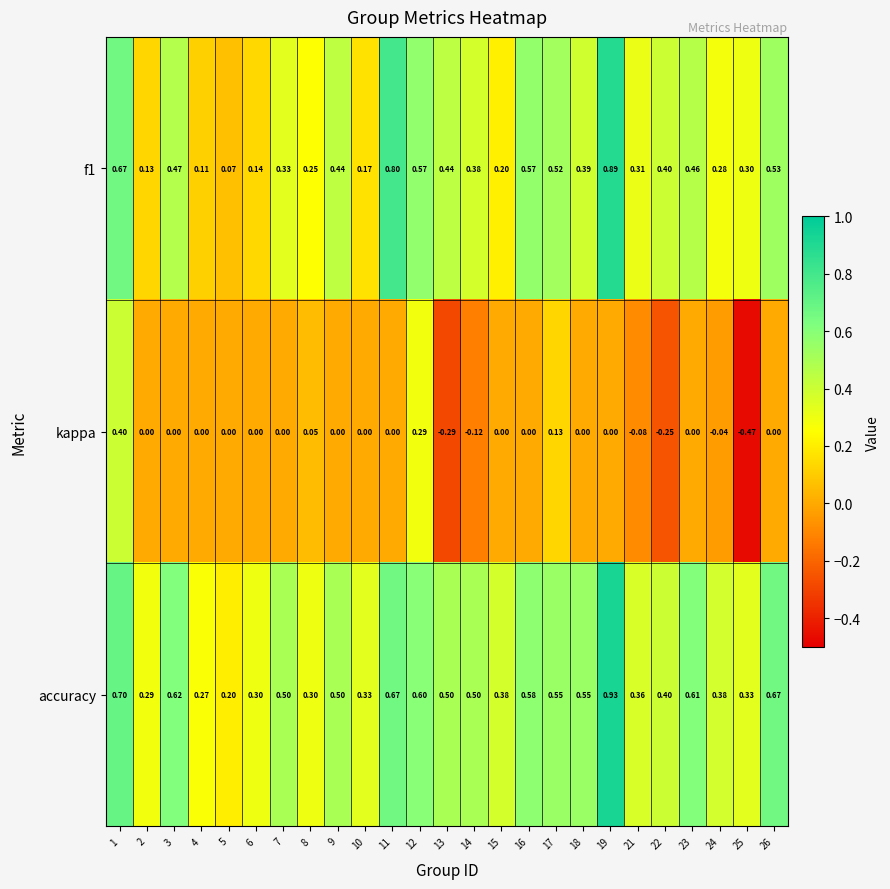

Which series has the largest range (max minus min)?

kappa